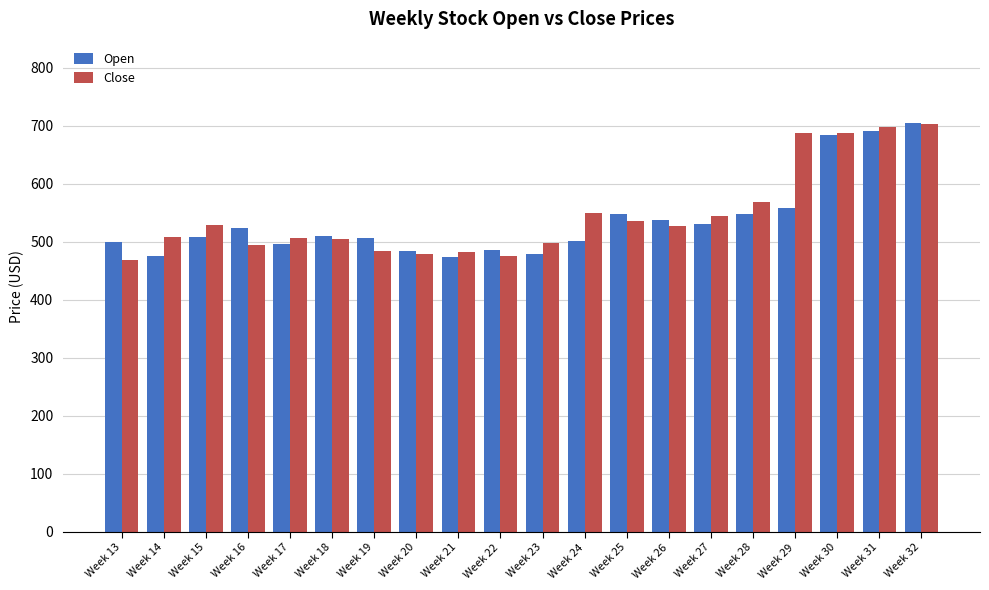

What is the average value of the Close series?

546.7